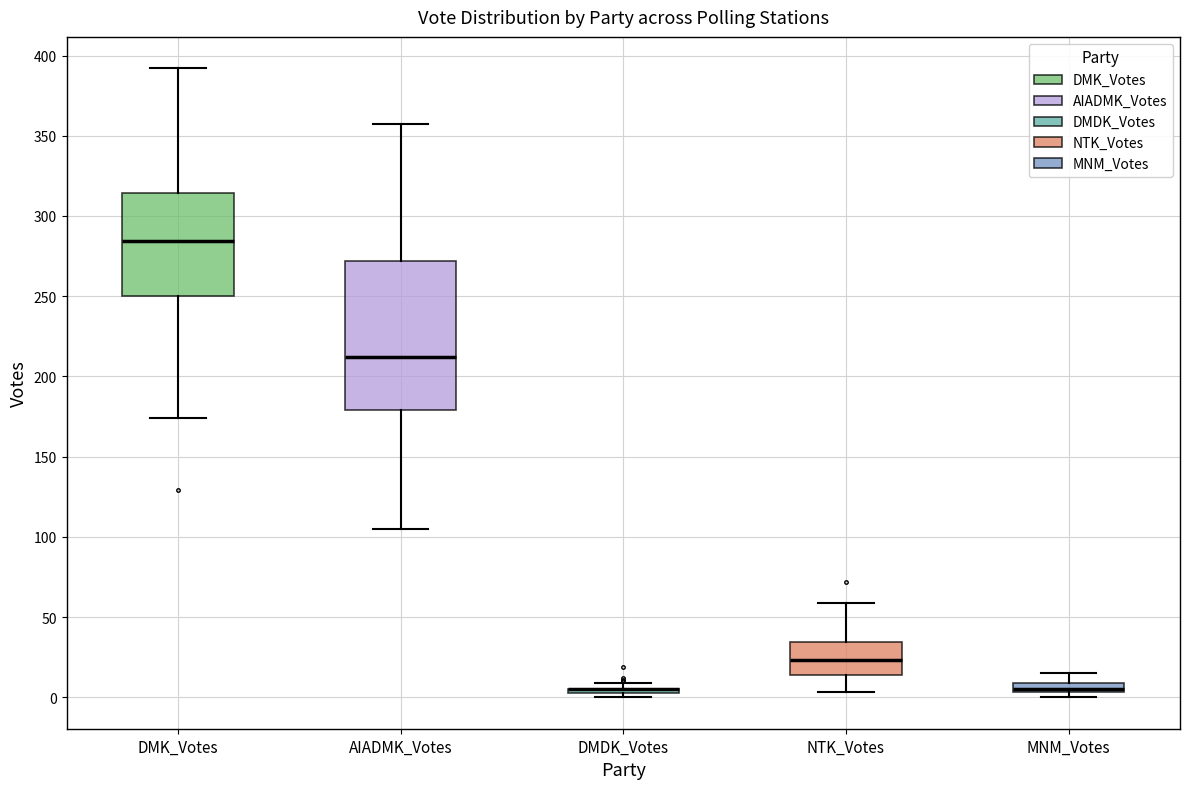

Where is the upper edge of the box for AIADMK_Votes on the y-axis? The values are not printed on the chart, so give them approximately, as read against the axis.

270